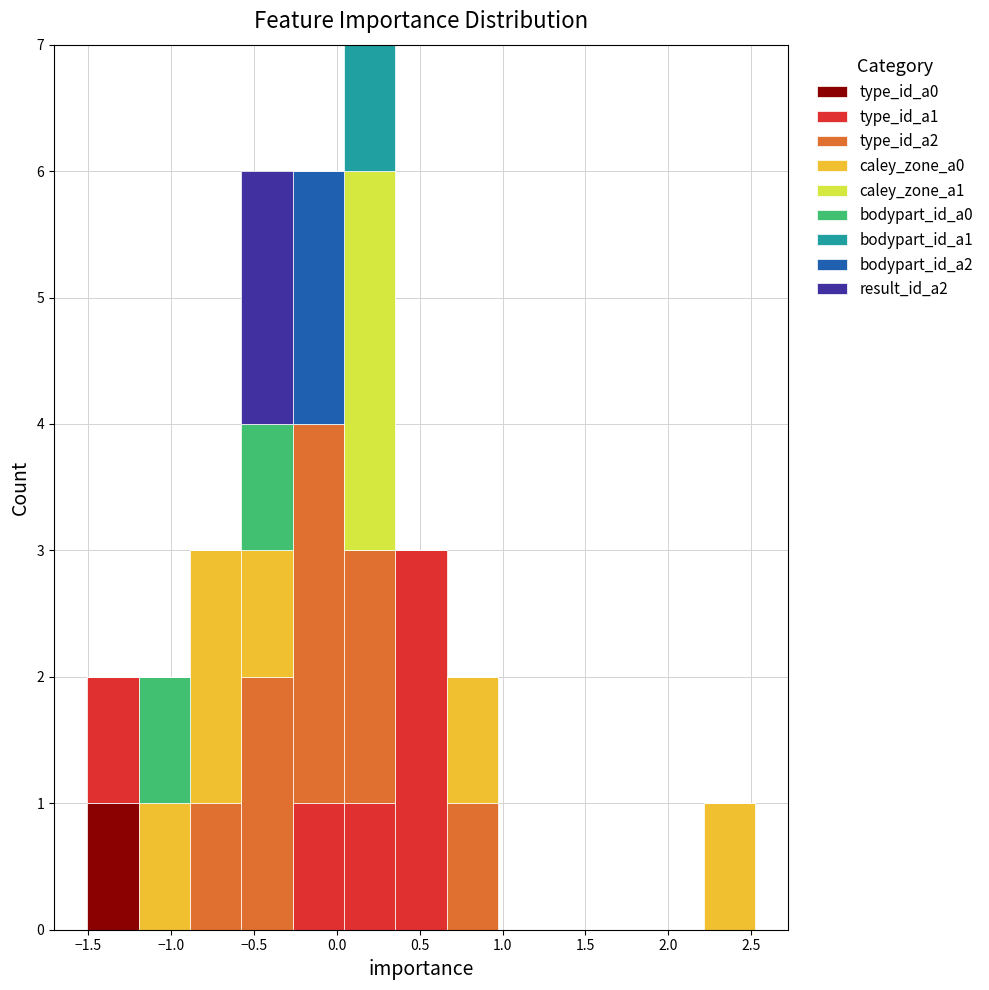

Reading left to right, transcribe this chart: for each stacked bar, give the range it covers on the x-axis and its total height. Neither the bar edges nor the heights are printed on the chart, so give them approximately, as read against the axes.

-1.50 to -1.20: 2
-1.20 to -0.90: 2
-0.90 to -0.60: 3
-0.60 to -0.25: 6
-0.25 to 0.05: 6
0.05 to 0.35: 7
0.35 to 0.65: 3
0.65 to 0.95: 2
0.95 to 1.30: 0
1.30 to 1.60: 0
1.60 to 1.90: 0
1.90 to 2.20: 0
2.20 to 2.50: 1